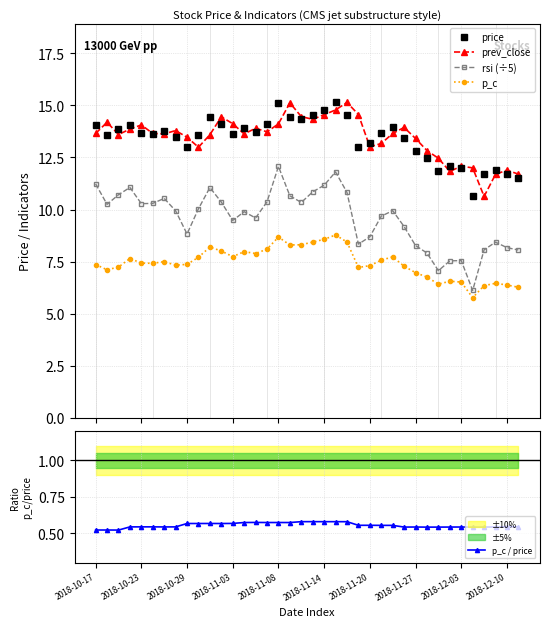

At how many categories does at least one series exceed 8?

38